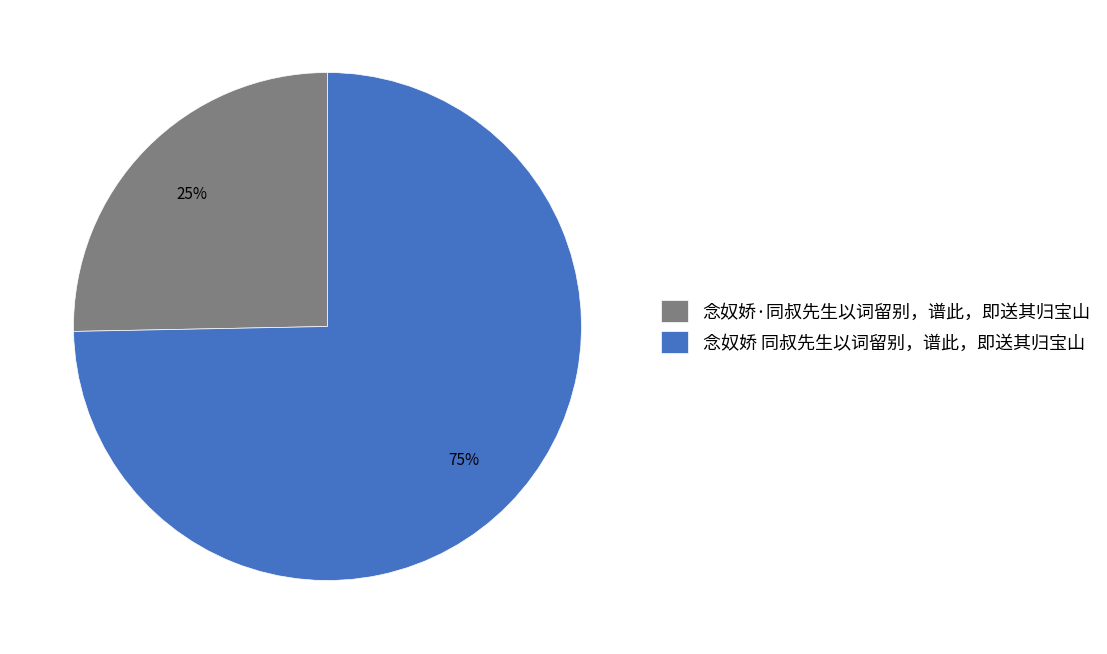

How many slices are in this pie chart?

2